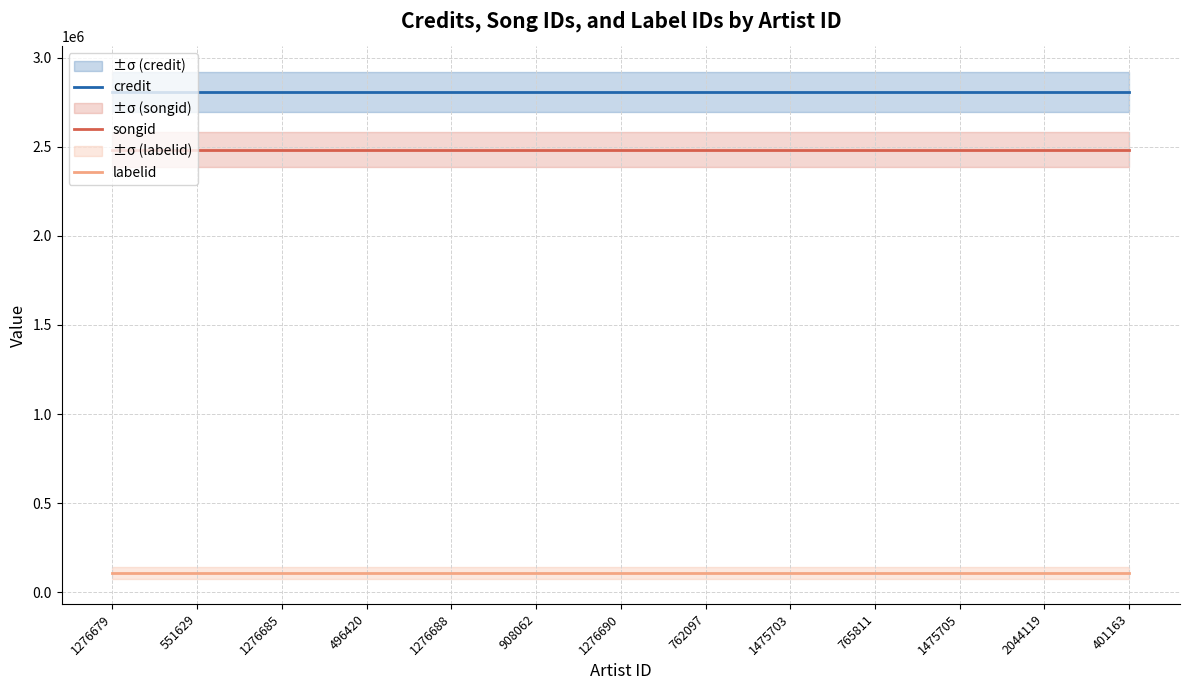

True or false: labelid and credit intersect in this chart.

False